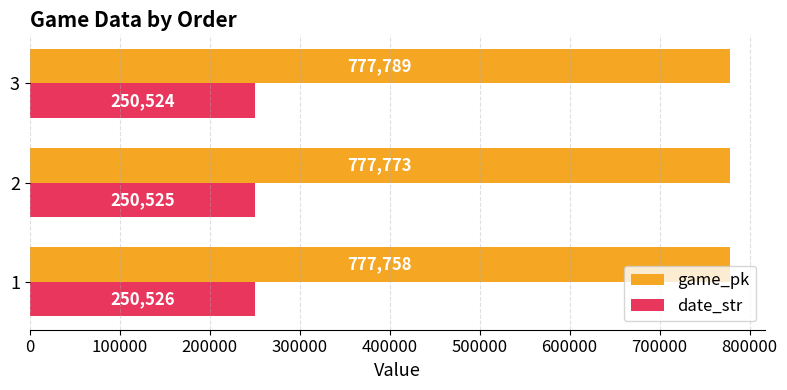

How many date_str values are between 250524 and 250526?

3